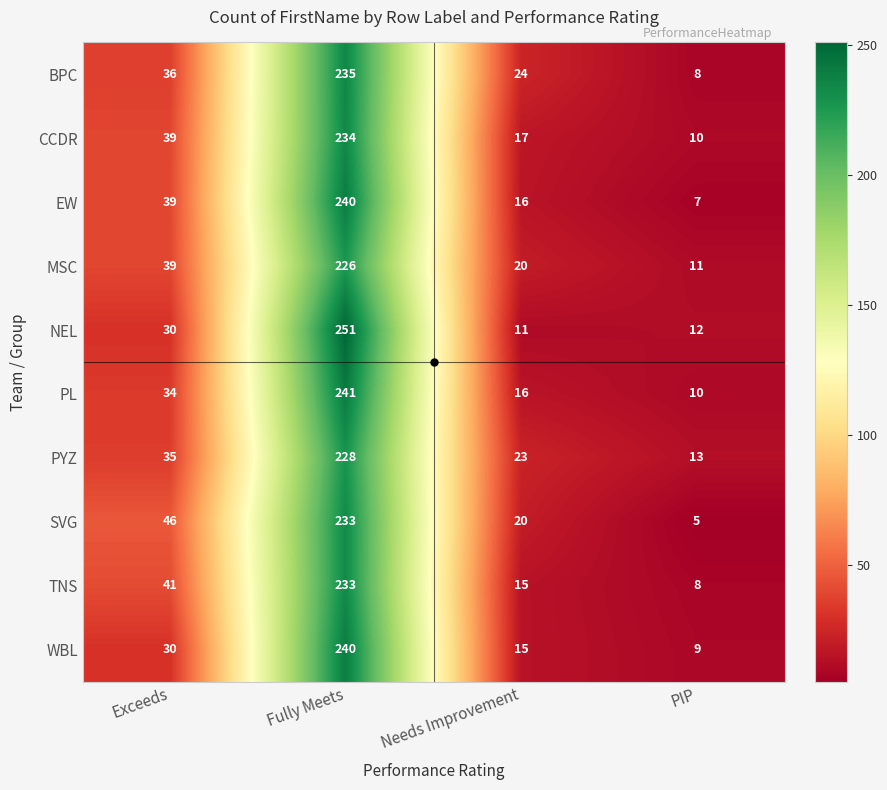

What is the average value of the EW series?

76